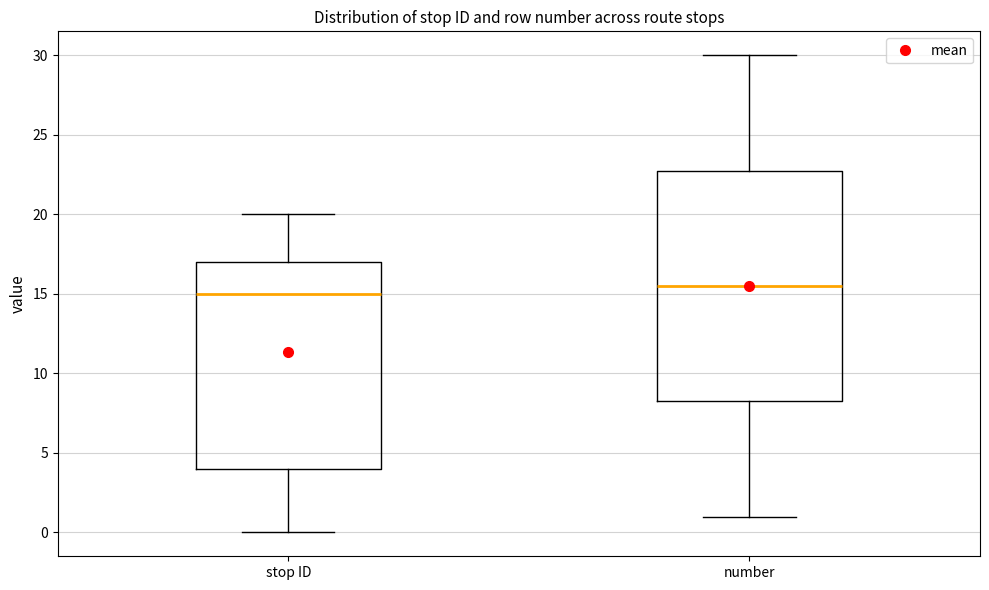

Which box is the tallest, from its lower edge to its upper edge?

number